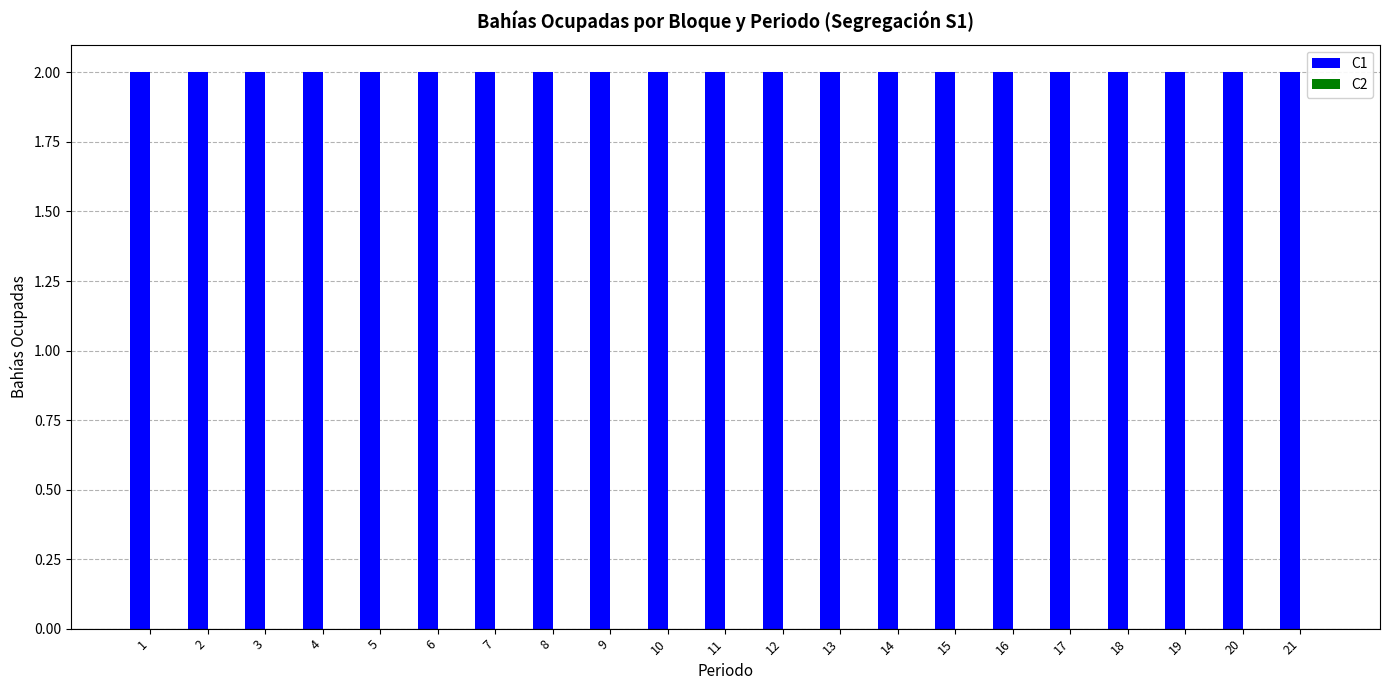

Rank the categories by C2 value from lowest to highest.

1, 2, 3, 4, 5, 6, 7, 8, 9, 10, 11, 12, 13, 14, 15, 16, 17, 18, 19, 20, 21